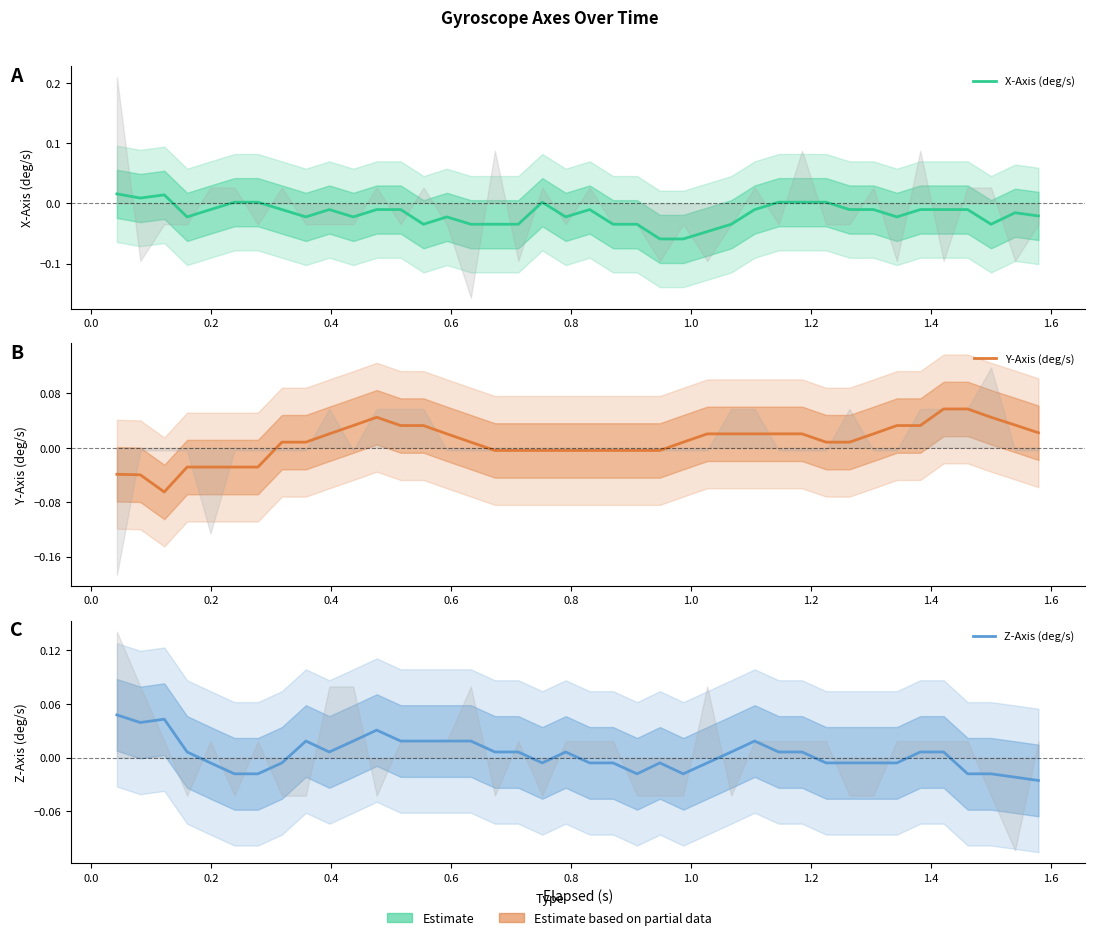

Is the value of Y-Axis (deg/s) at 25 greater than the value of Z-Axis (deg/s) at 34?

Yes